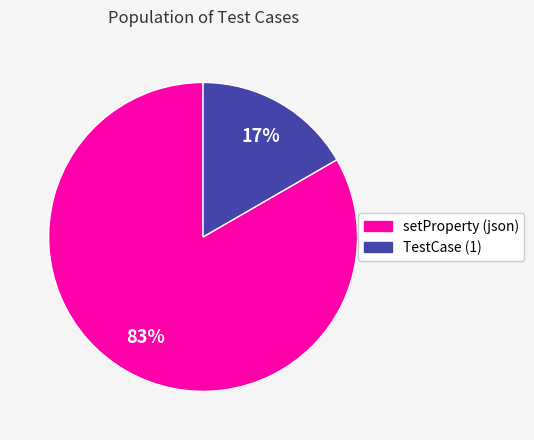

Is the sum of setProperty (json) and TestCase (1) greater than half?

Yes